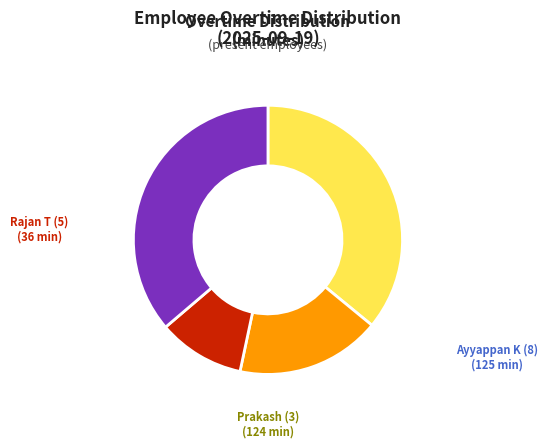

Is there any slice that represents more than half of the pie?

No